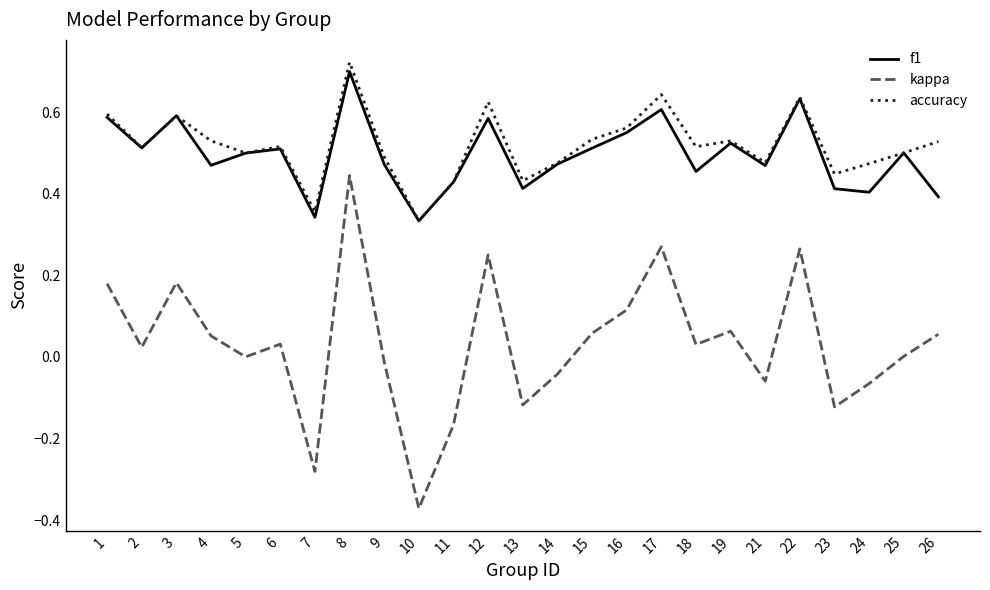

The value of accuracy at 26 is 0.5. True or false?

True